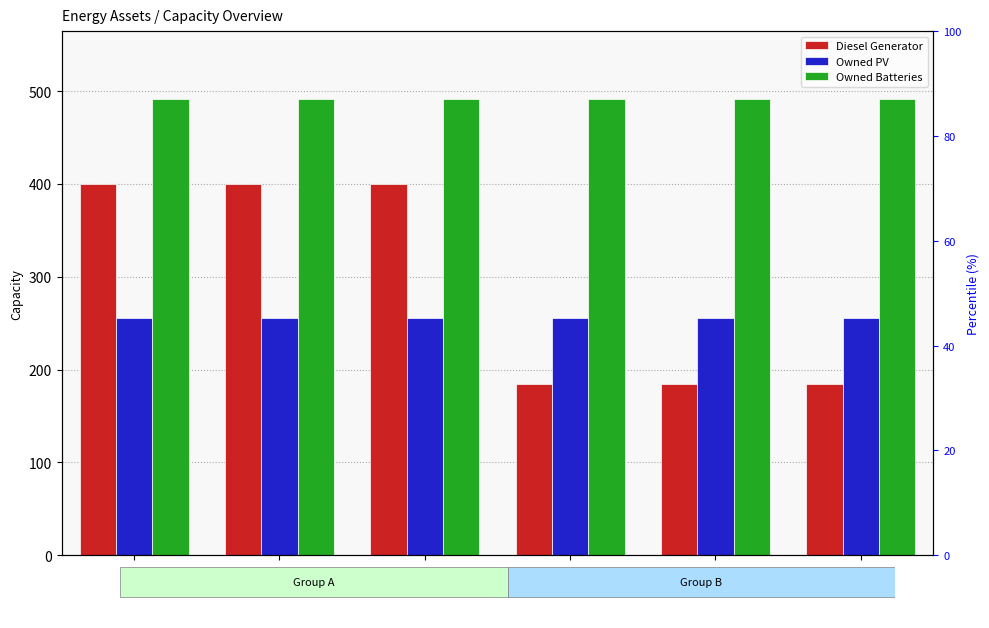

Reading left to right, transcribe all the data shown in this chart.

Diesel Generator: 400	400	400	184	184	184
Owned PV: 255	255	255	255	255	255
Owned Batteries: 491	491	491	491	491	491